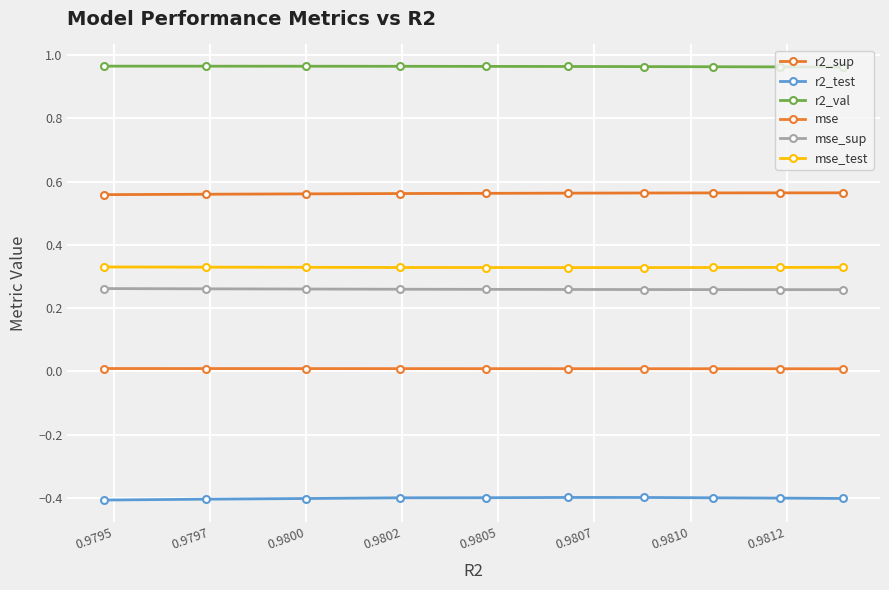

What is the smallest value displayed?

-0.4